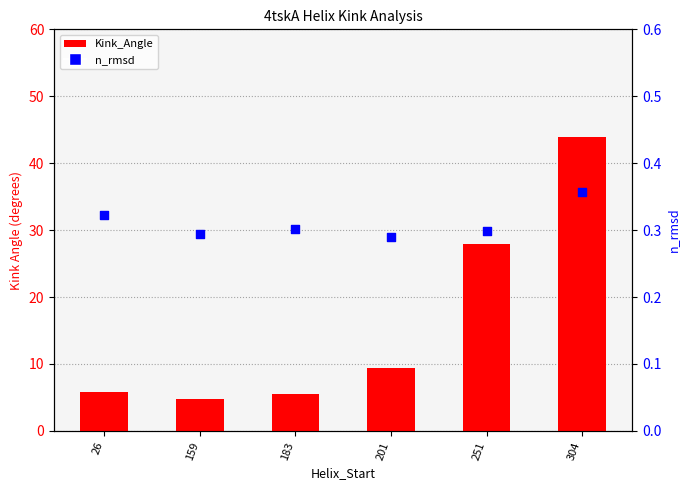

At how many categories does at least one series exceed 14?

2